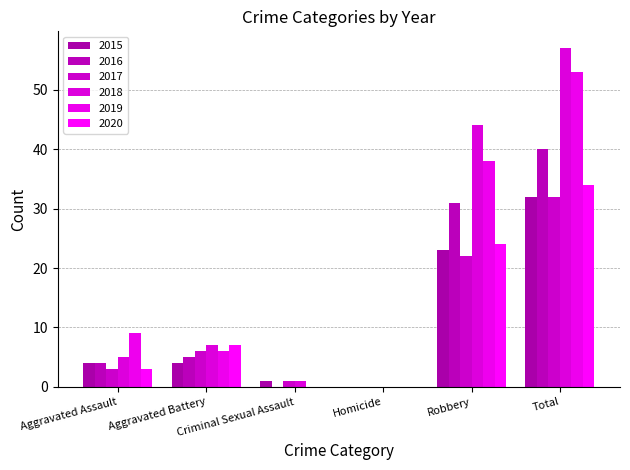

Is the value of 2018 at Homicide greater than the value of 2017 at Aggravated Assault?

No